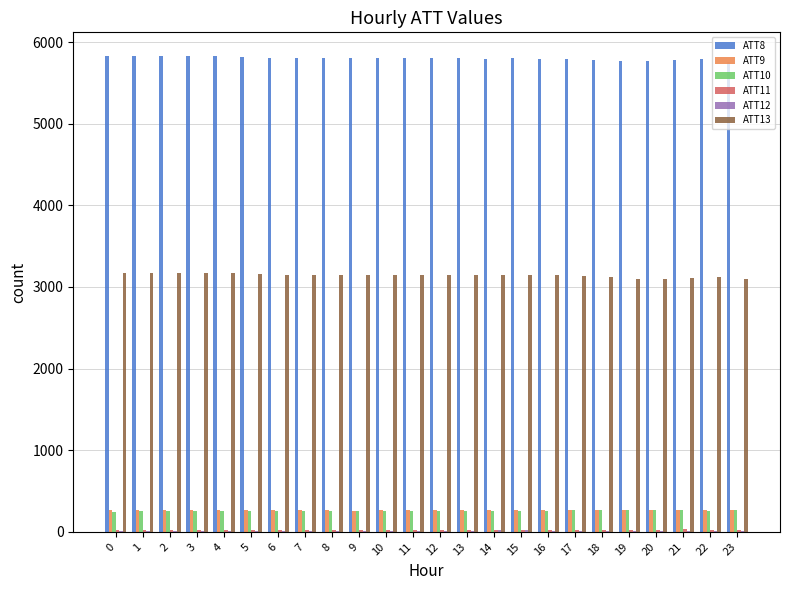

The value of ATT8 at 6 is 5808.5. True or false?

True